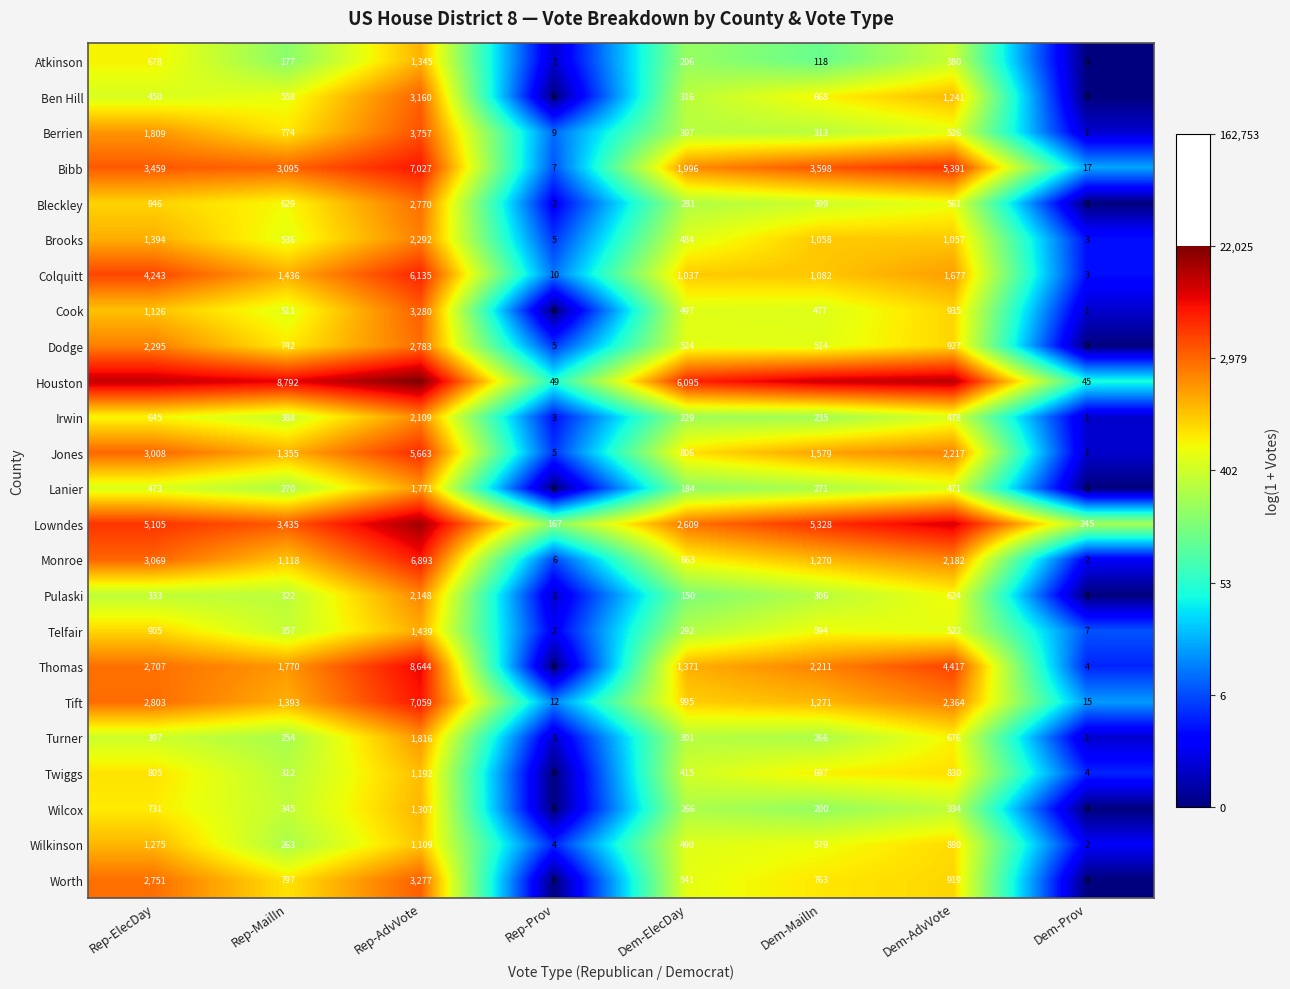

How many values in the Atkinson series are below 206?

4